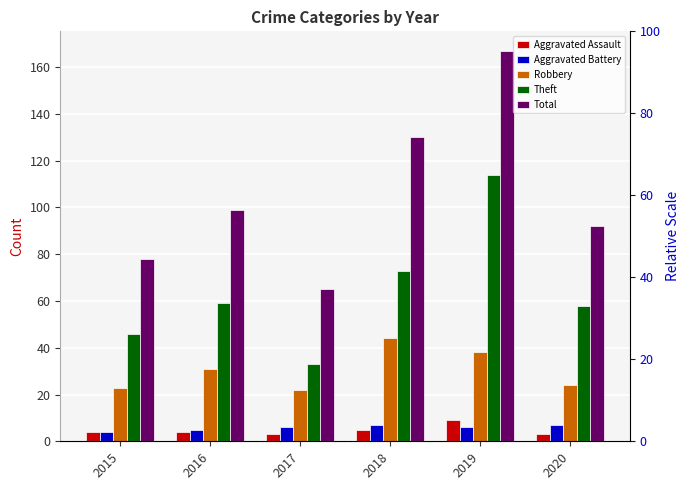

Reading left to right, what are all the values shown in this chart?

Aggravated Assault: 2015=4	2016=4	2017=3	2018=5	2019=9	2020=3
Aggravated Battery: 2015=4	2016=5	2017=6	2018=7	2019=6	2020=7
Robbery: 2015=23	2016=31	2017=22	2018=44	2019=38	2020=24
Theft: 2015=46	2016=59	2017=33	2018=73	2019=114	2020=58
Total: 2015=78	2016=99	2017=65	2018=130	2019=167	2020=92